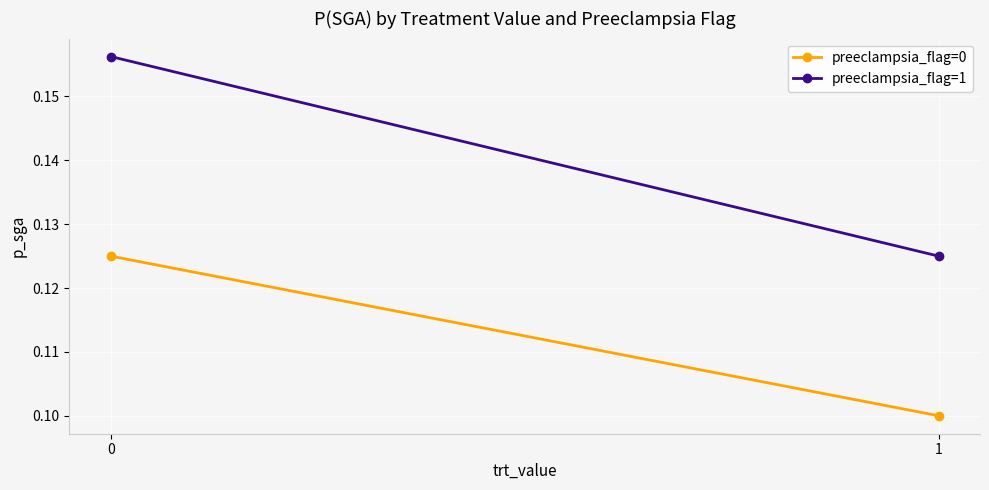

Between 0 and 1, which series saw the biggest shift?

preeclampsia_flag=1